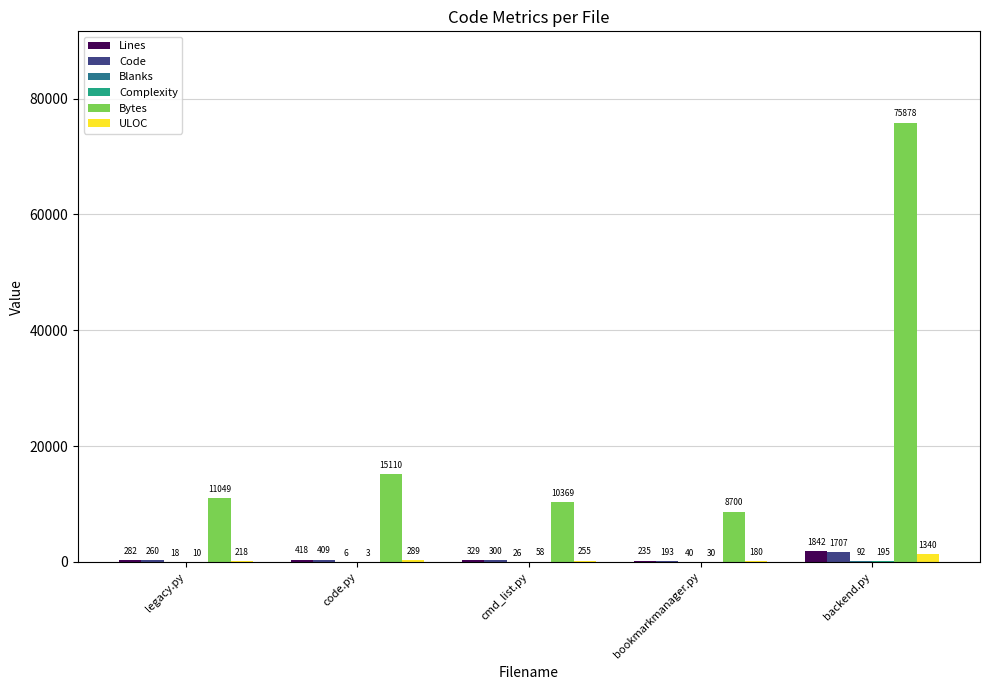

Between cmd_list.py and backend.py, which series saw the biggest shift?

Bytes